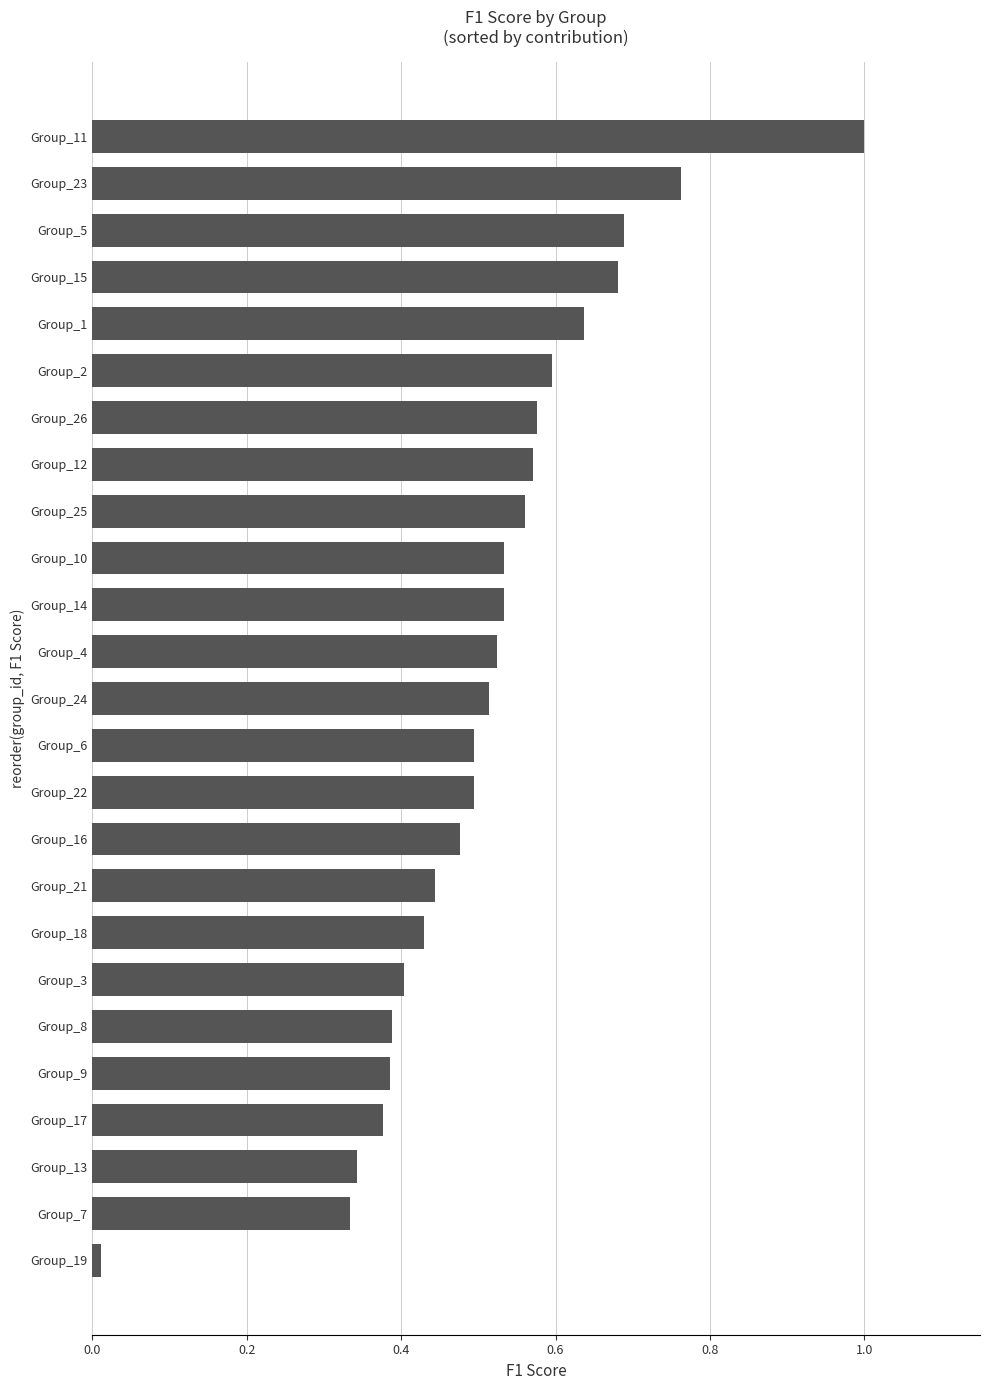

The value at Group_5 is 0.7. True or false?

True